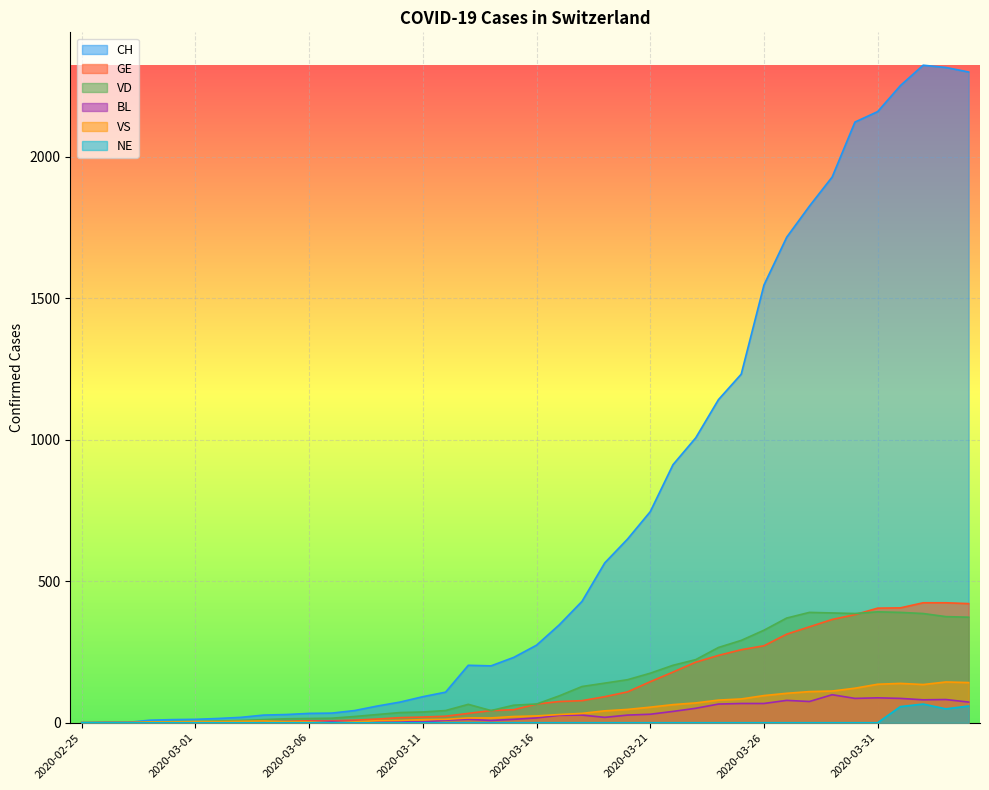

Between 2020-03-07 and 2020-03-30, which series saw the biggest shift?

CH